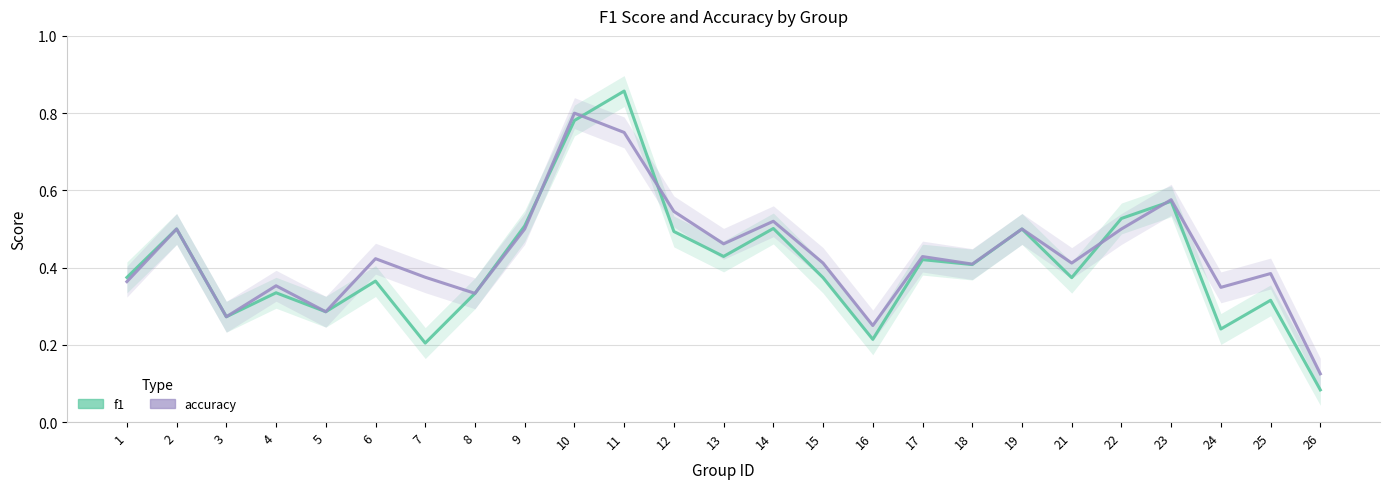

The f1 series shows 0.3 at 8. True or false?

True